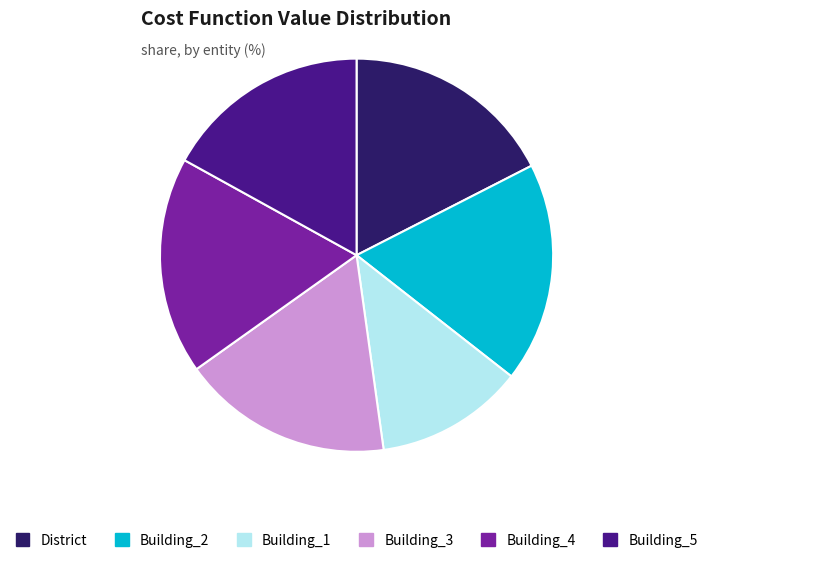

True or false: Building_2 accounts for 28% of the total.

False